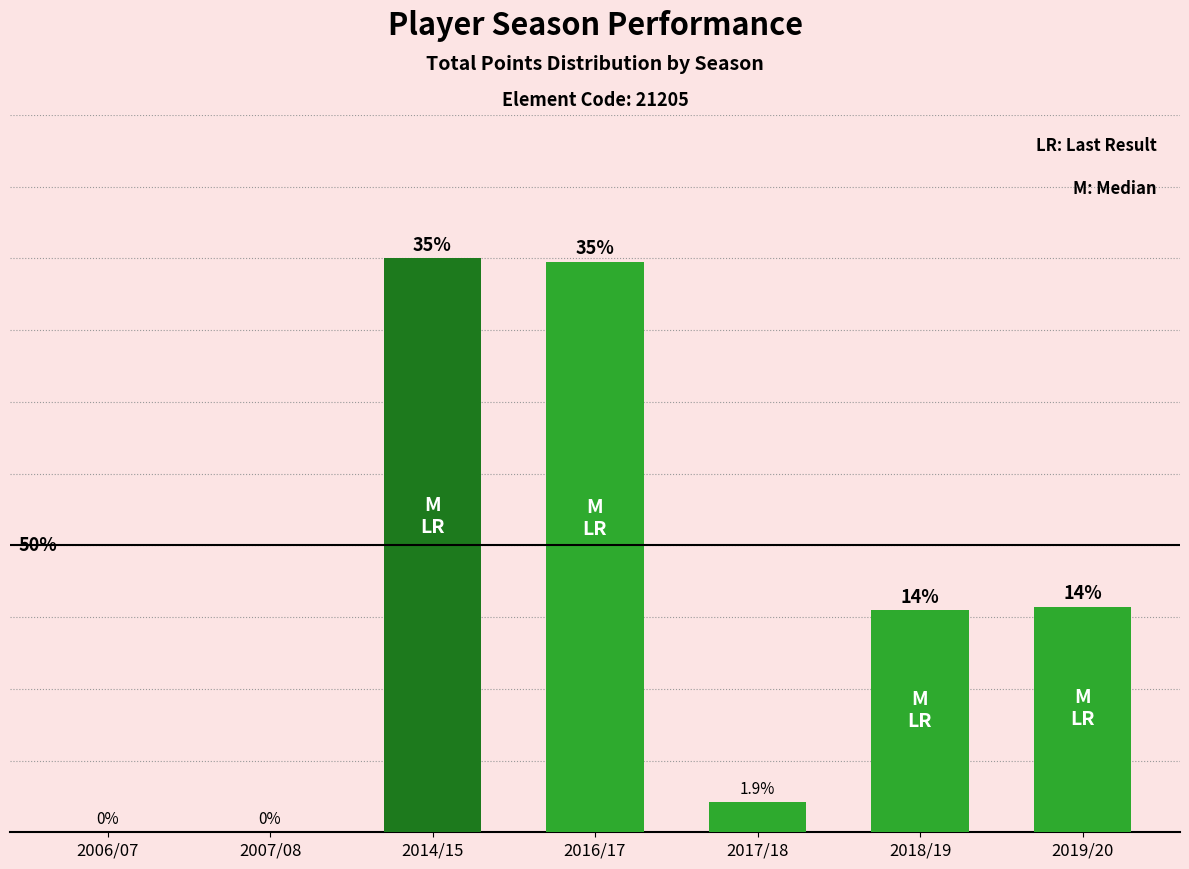

What is the label of the 4th bar from the left?

2016/17